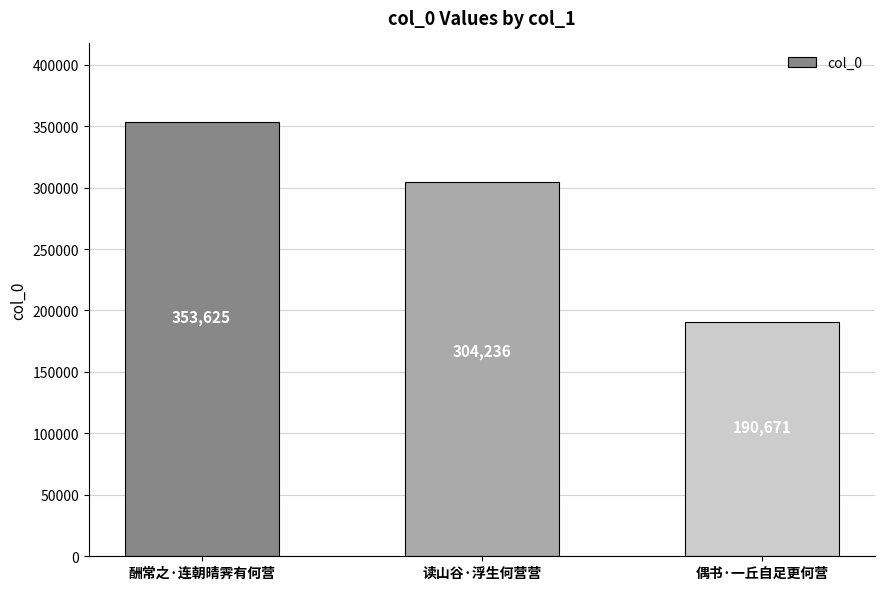

Count the number of data series in this chart.

1